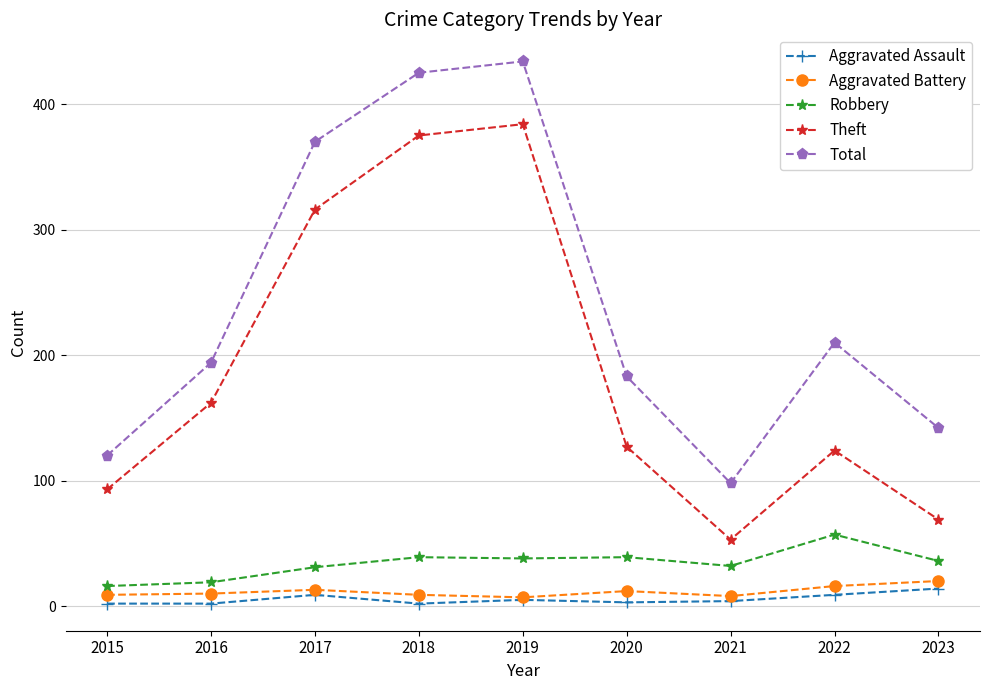

True or false: Robbery and Total cross at least once.

False